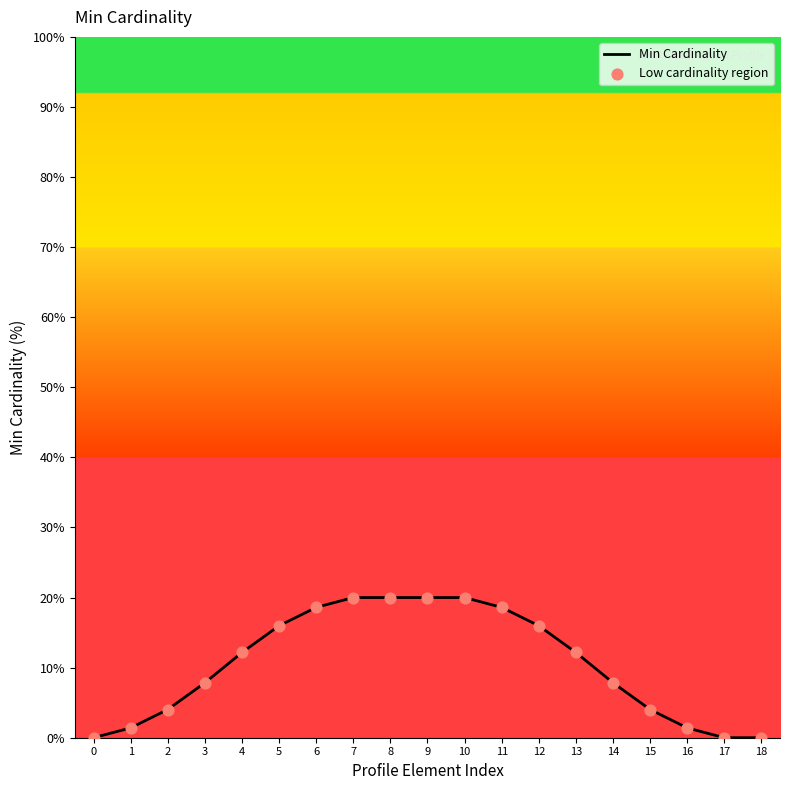

What is the difference between the maximum and minimum values?

20.0